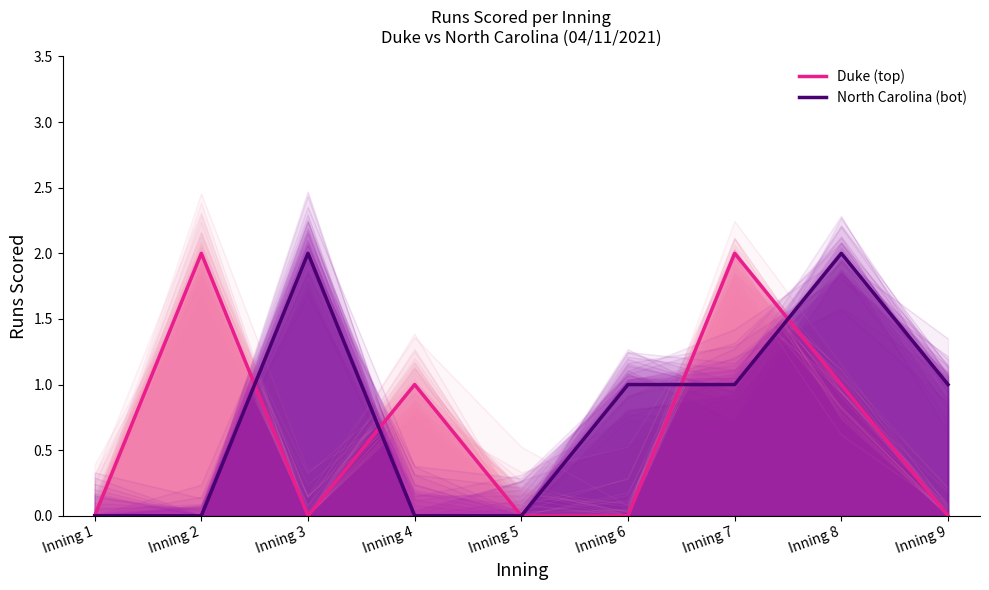

Does the chart have visible grid lines?

No